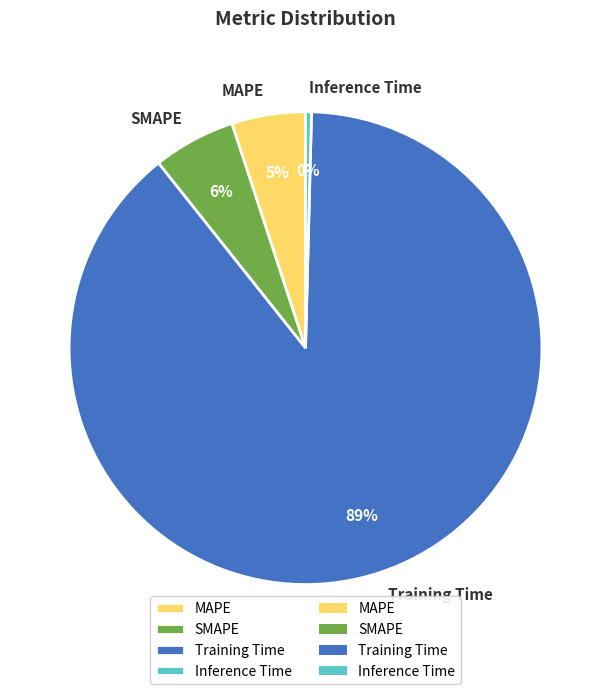

To the nearest percent, what portion does SMAPE represent?

6%